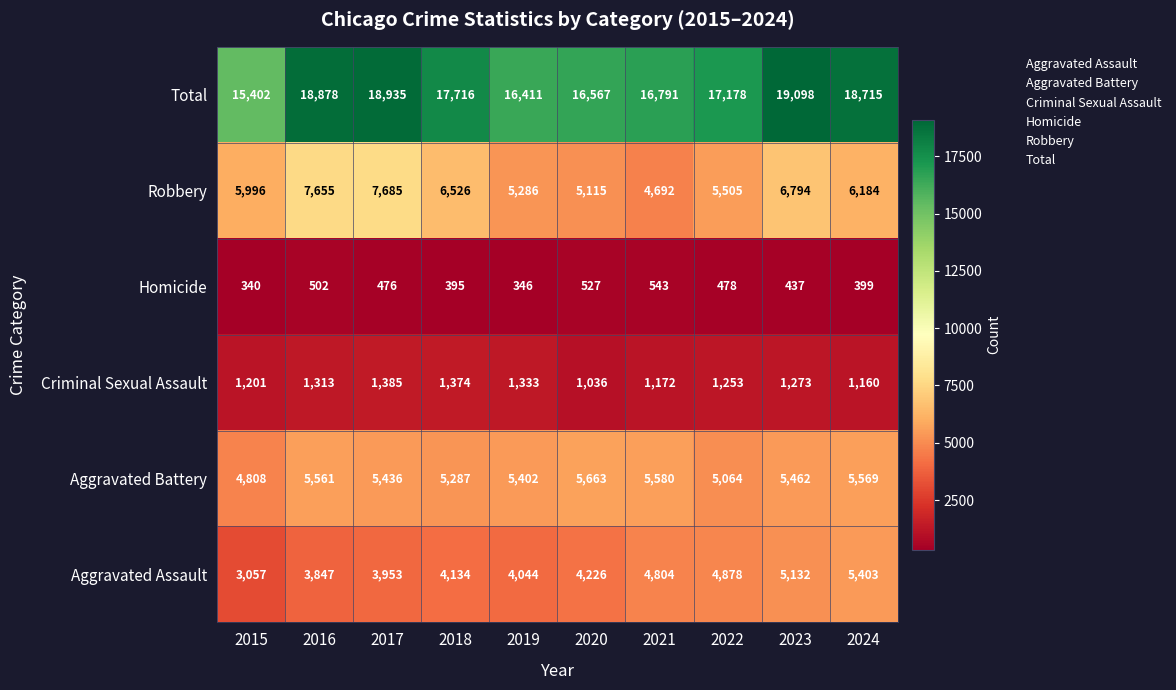

Which category has the highest value in the Criminal Sexual Assault series?

2017